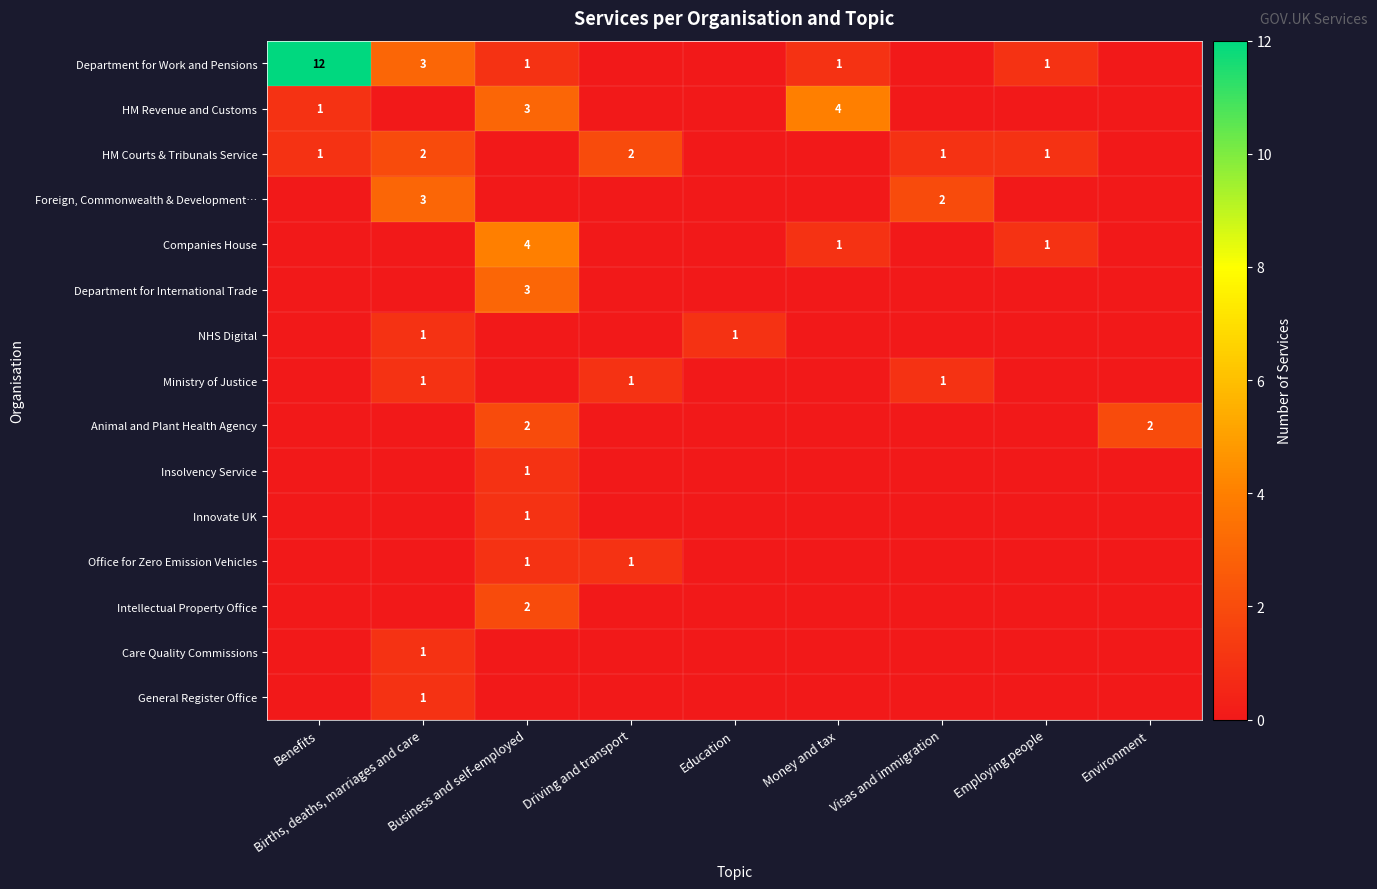

The value of Intellectual Property Office at Business and self-employed is 1. True or false?

False